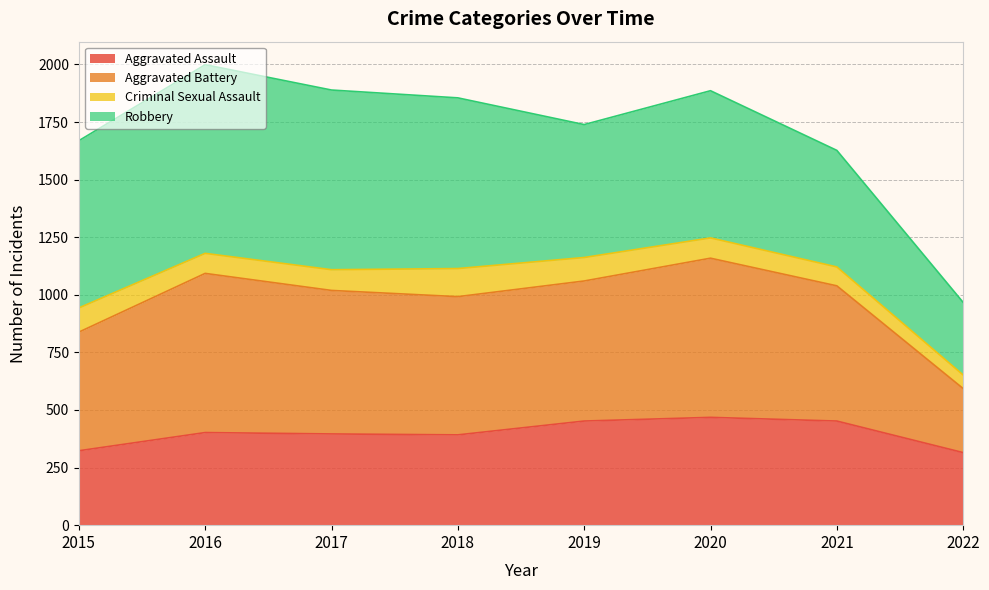

What is the smallest value displayed?

315